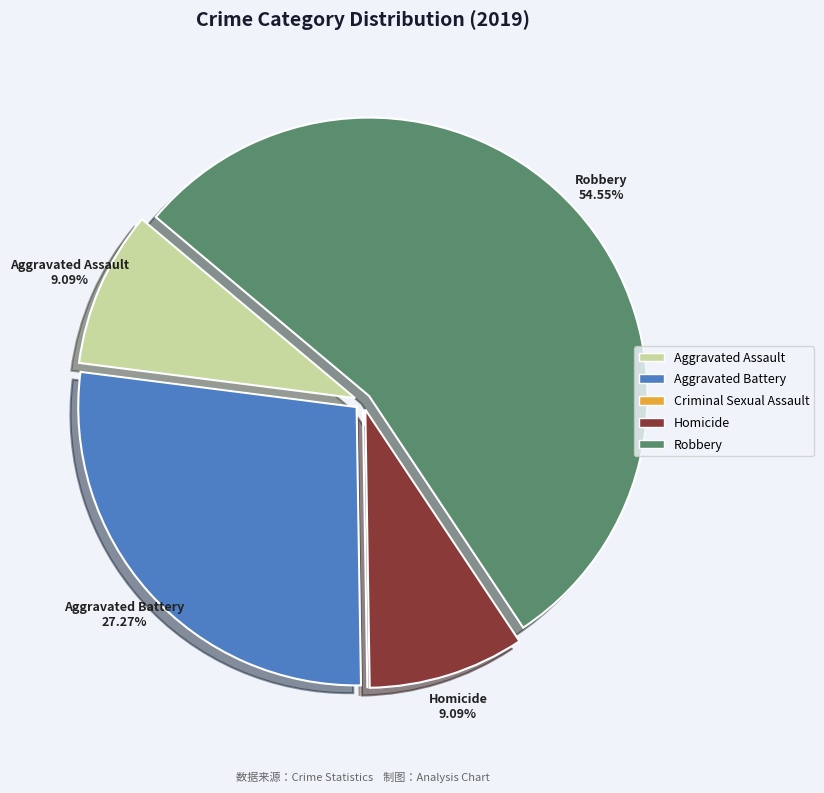

Do Homicide and Aggravated Battery together represent more than half of the pie?

No